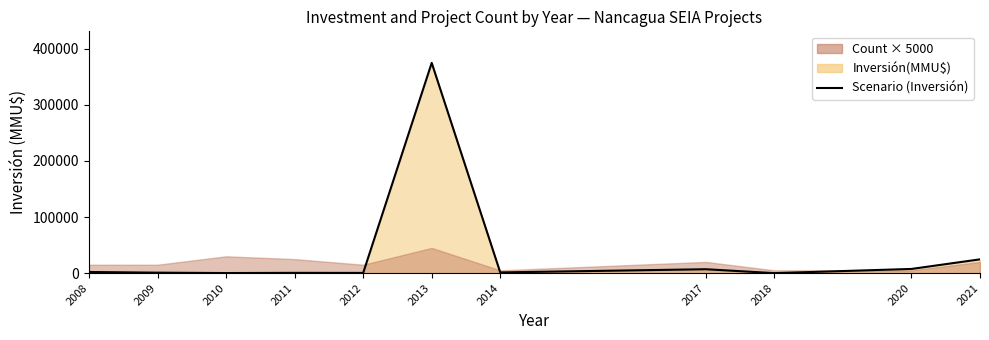

Which category has the highest value across all series?

2013